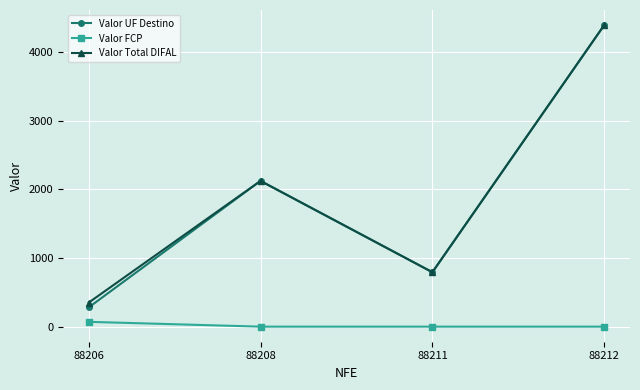

Is the value of Valor FCP at 88208 greater than the value of Valor Total DIFAL at 88212?

No